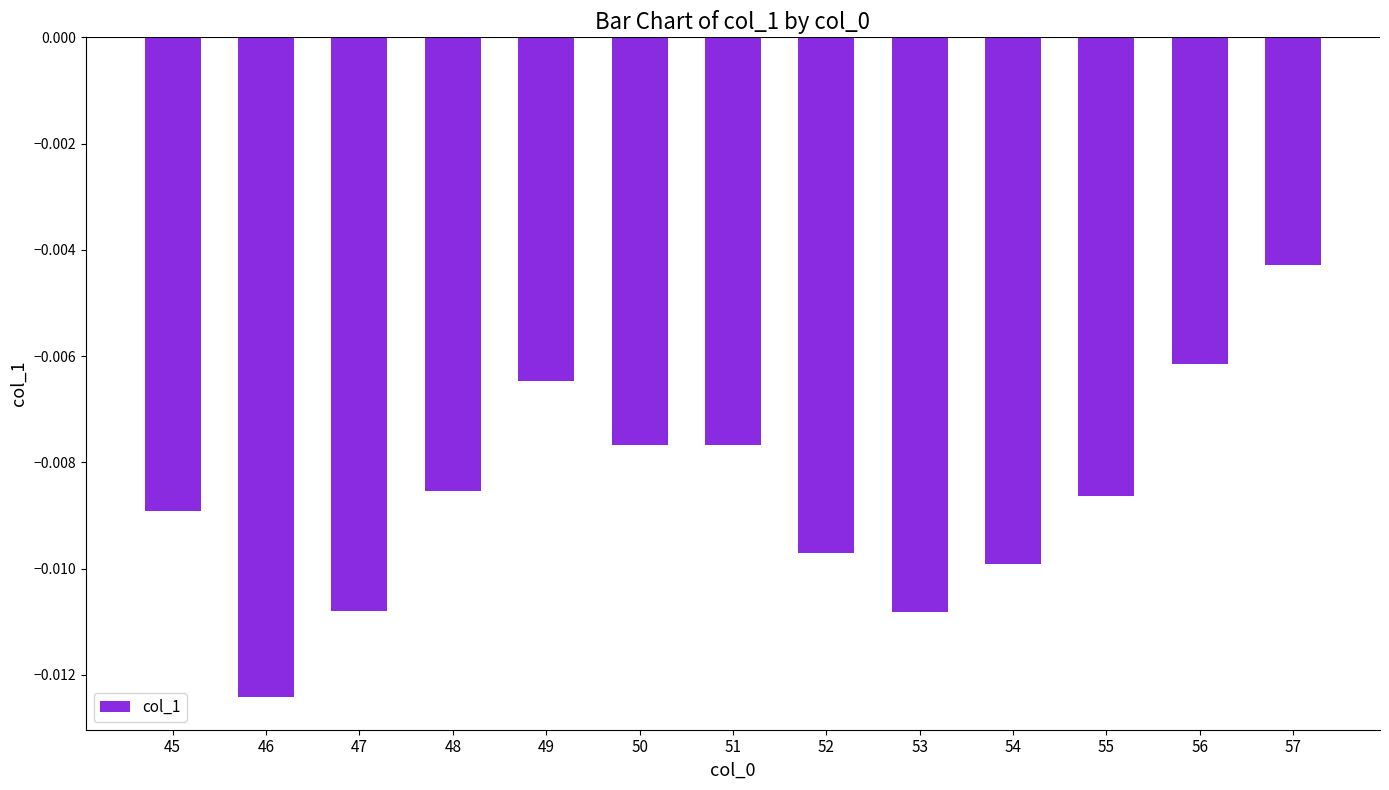

Does the chart contain stacked bars?

No